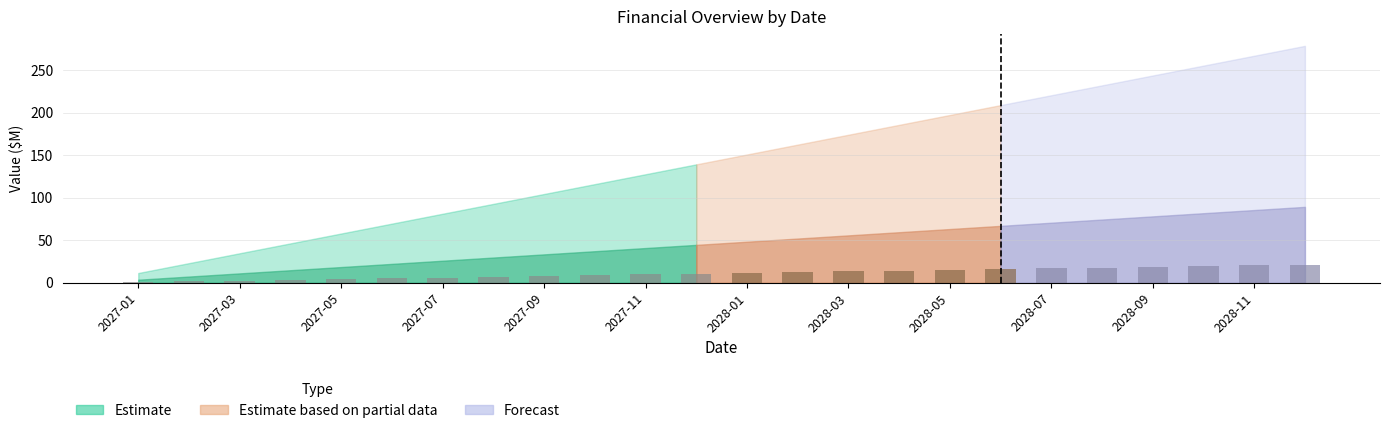

What is the greatest value displayed?

21.5